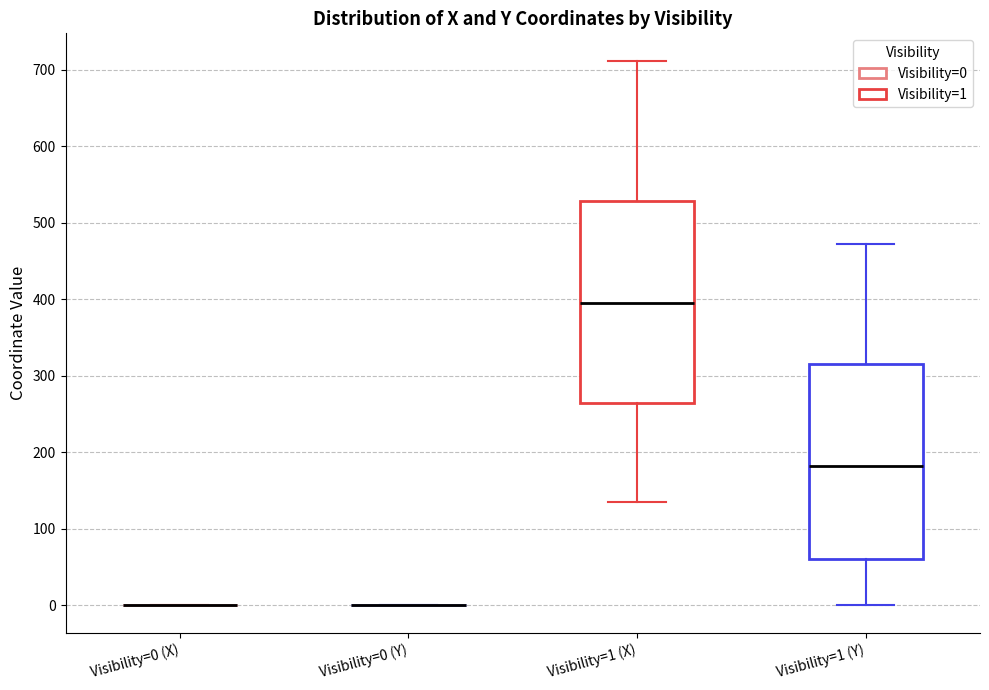

Reading left to right, transcribe this box plot: for each box, give where its median line is, the range the box spans, and where its two whiskers end, as read against the y-axis. The values are not printed on the chart, so give them approximately, as read against the axis.

Visibility=0 (X): box collapsed to a line at 0, whiskers 0 to 0
Visibility=0 (Y): box collapsed to a line at 0, whiskers 0 to 0
Visibility=1 (X): median 400, box 260 to 530, whiskers 140 to 710
Visibility=1 (Y): median 180, box 60 to 320, whiskers 0 to 470